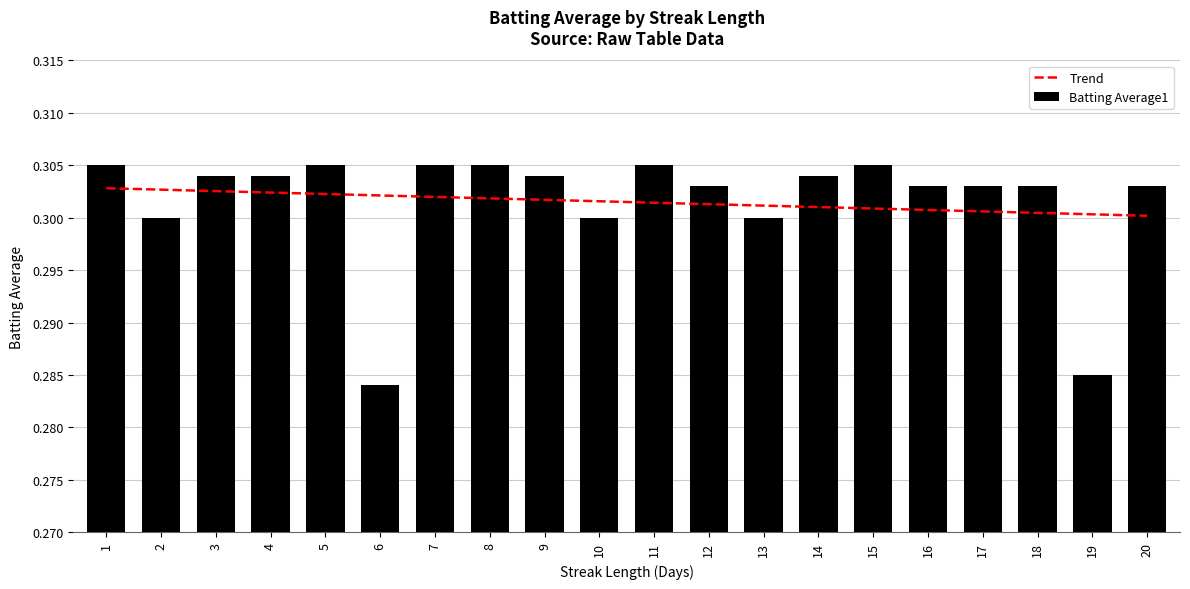

At which category does the chart reach its minimum across all series?

6